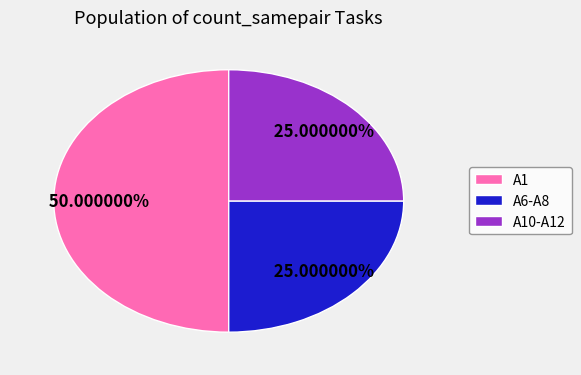

To the nearest percent, what portion does A10-A12 represent?

25%